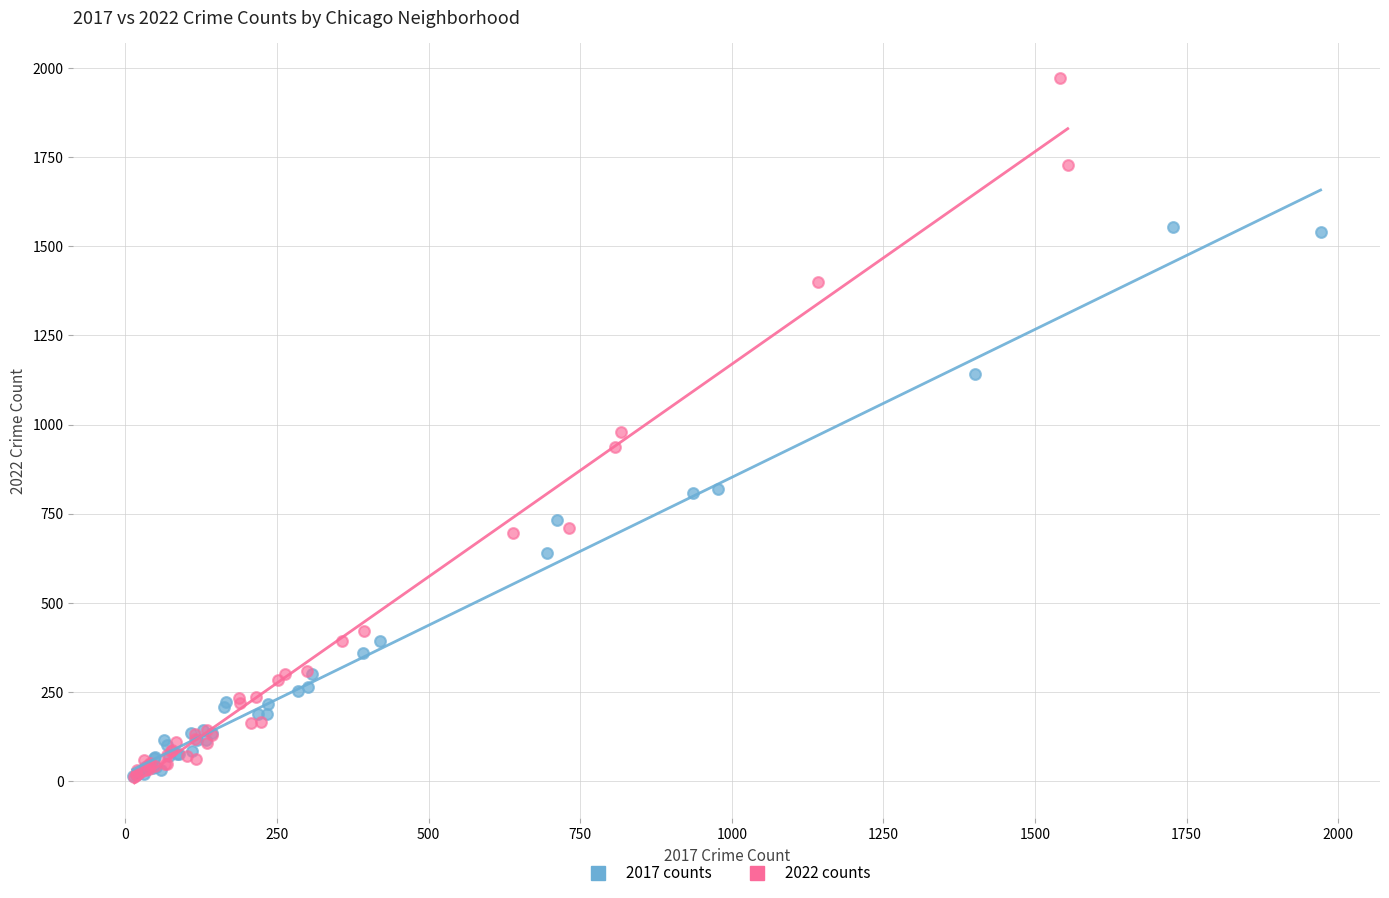

Which series has the widest spread of Y values?

2022 counts